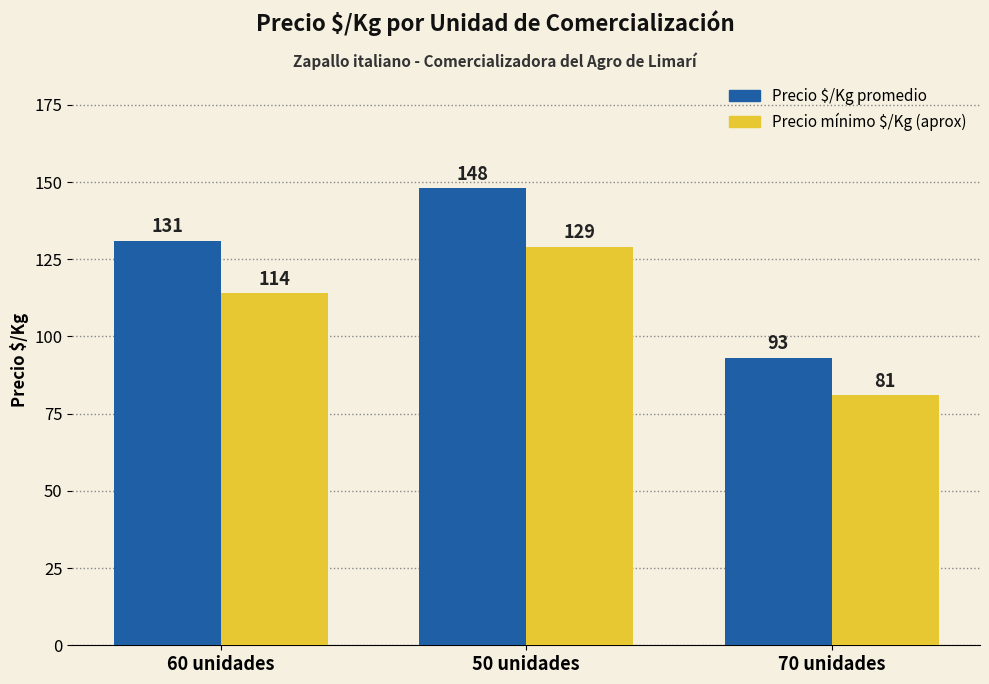

What is the difference between the maximum and minimum values in the Precio mínimo $/Kg (aprox) series?

48